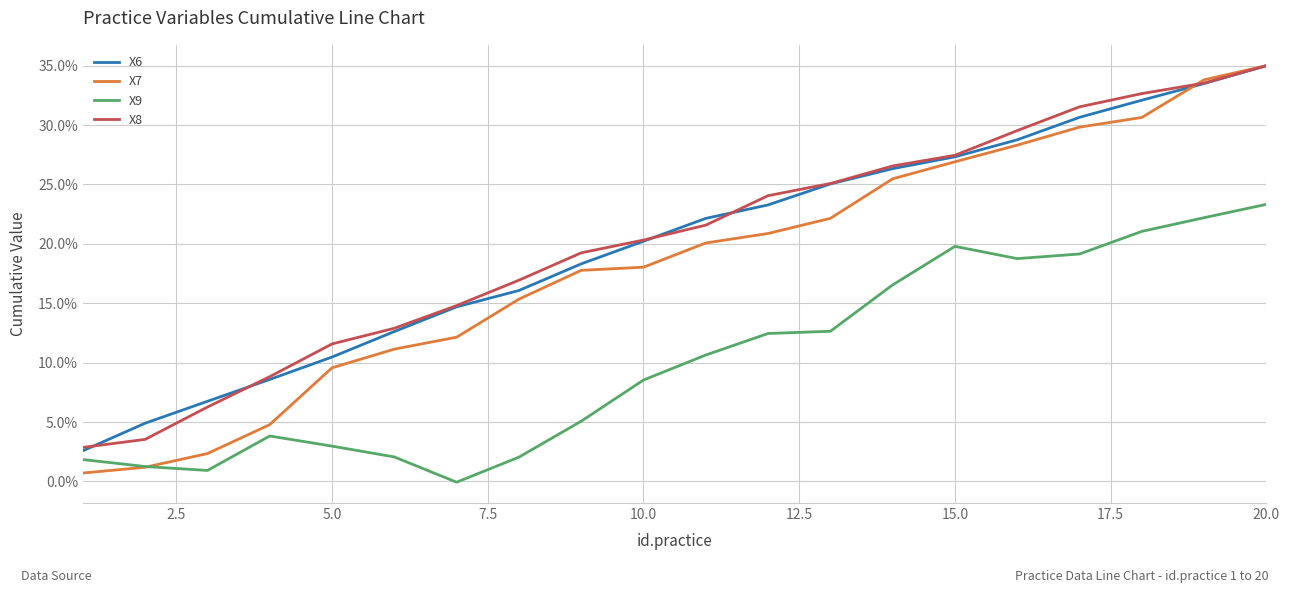

Which series has the largest range (max minus min)?

X7